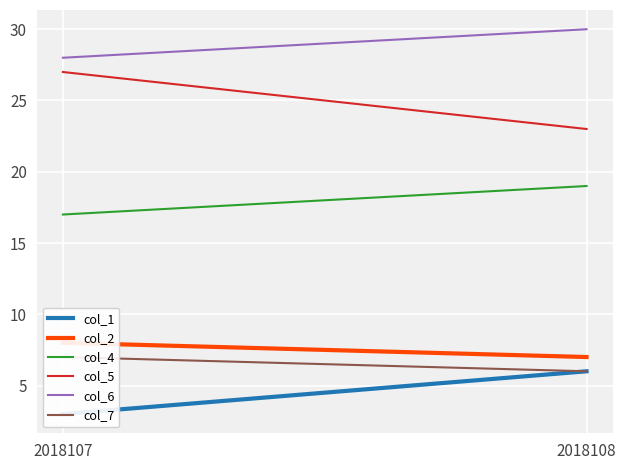

Between 2018107 and 2018108, which series saw the biggest shift?

col_5